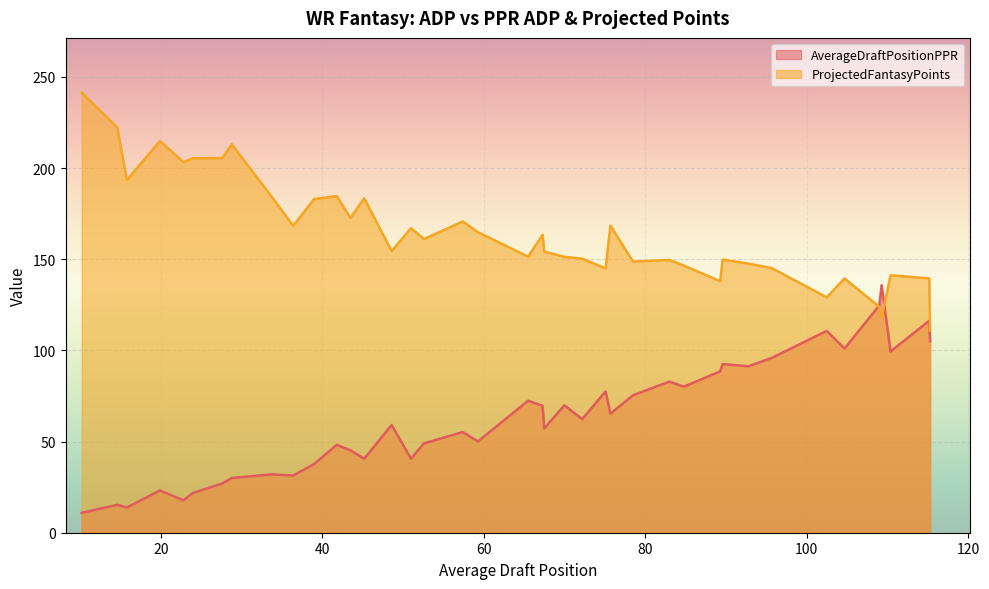

Reading left to right, extract all data points from this chart.

AverageDraftPositionPPR: 10.9	15.3	13.8	23.2	17.8	21.8	27.0	30.0	32.0	31.4	37.7	48.2	45.2	40.6	59.1	40.6	49.0	55.2	50.1	72.4	69.6	57.2	69.9	62.3	77.5	65.3	75.4	82.9	80.1	88.5	92.5	91.3	95.9	110.7	101.0	124.6	135.8	99.4	116.3	105.0
ProjectedFantasyPoints: 241.4	222.3	193.5	214.8	203.3	205.4	205.5	213.0	184.5	168.4	183.0	184.6	172.7	183.4	154.5	167.0	161.1	170.7	164.8	151.4	163.4	154.2	151.3	150.3	145.0	168.5	148.7	149.6	146.5	138.0	149.8	147.6	145.1	129.1	139.5	123.9	118.2	141.2	139.5	110.9